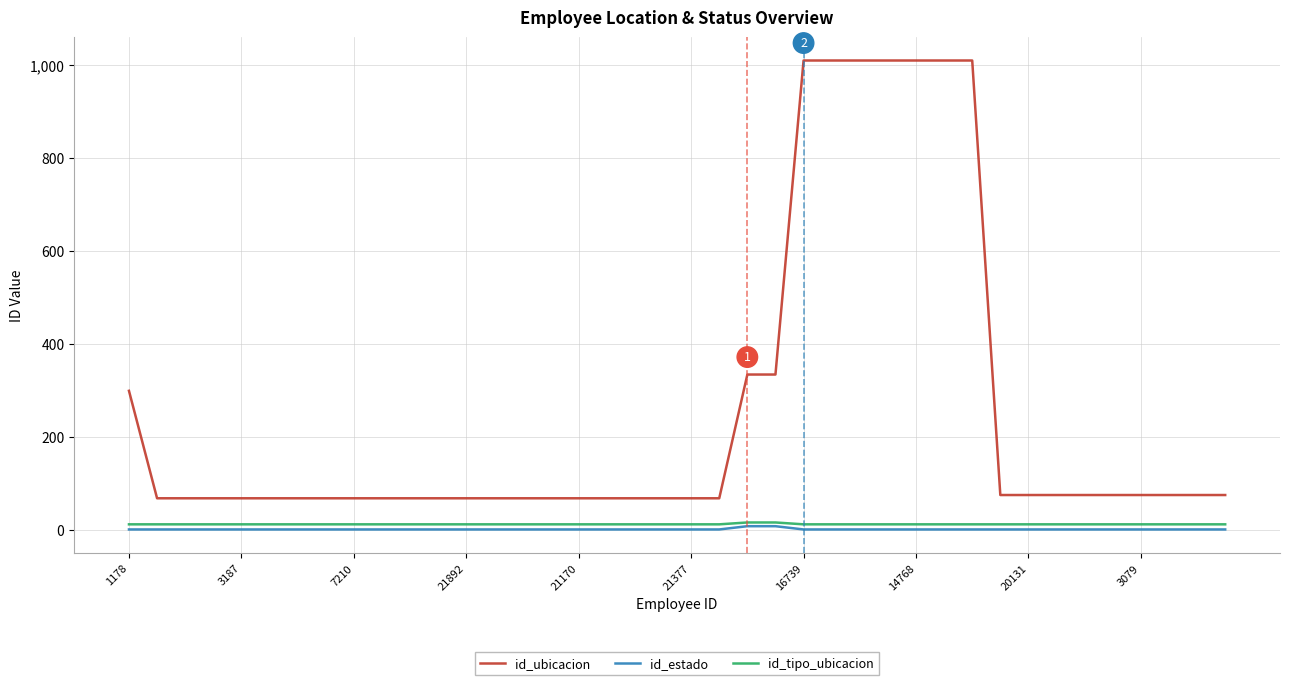

Which series has the largest total across all categories?

id_ubicacion